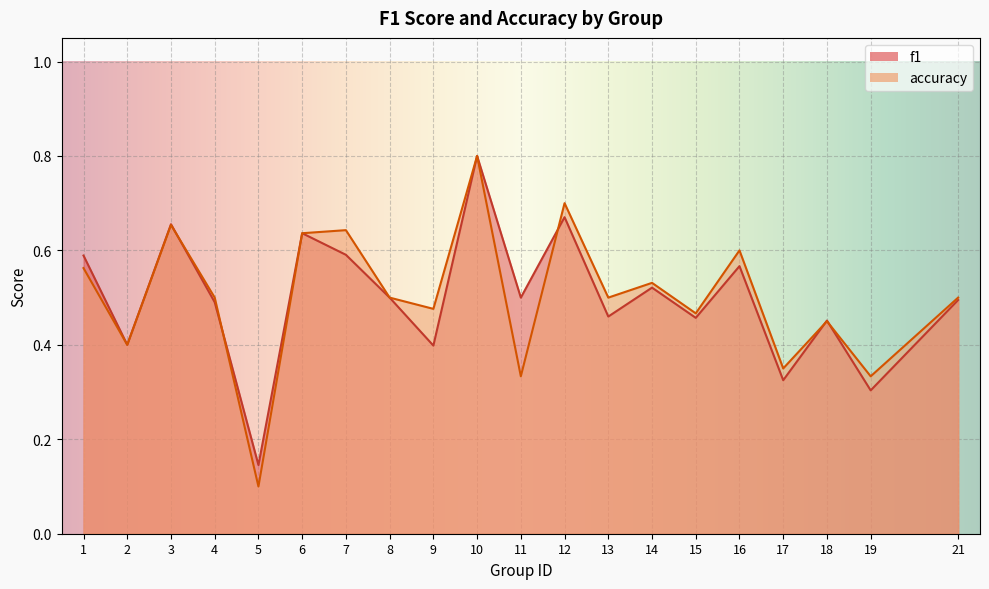

At which label does accuracy reach its peak?

10